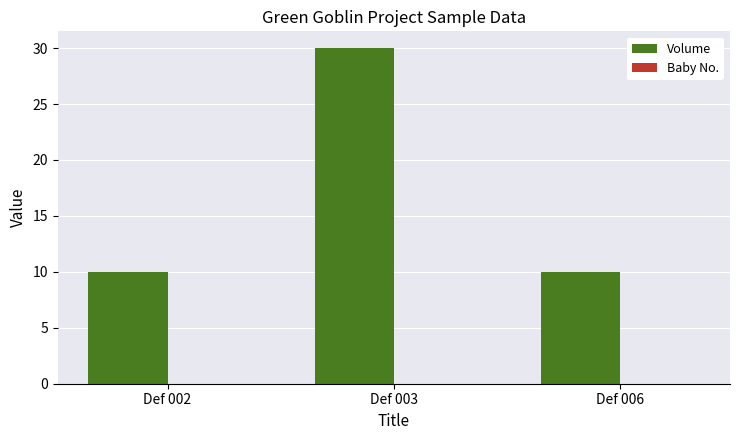

What is the value of the 3rd bar from the left?

10